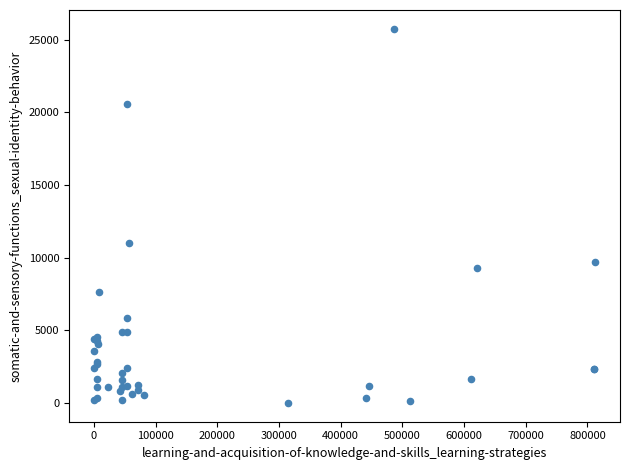

What Y value in the scatter plot is closest to 12874?

11024